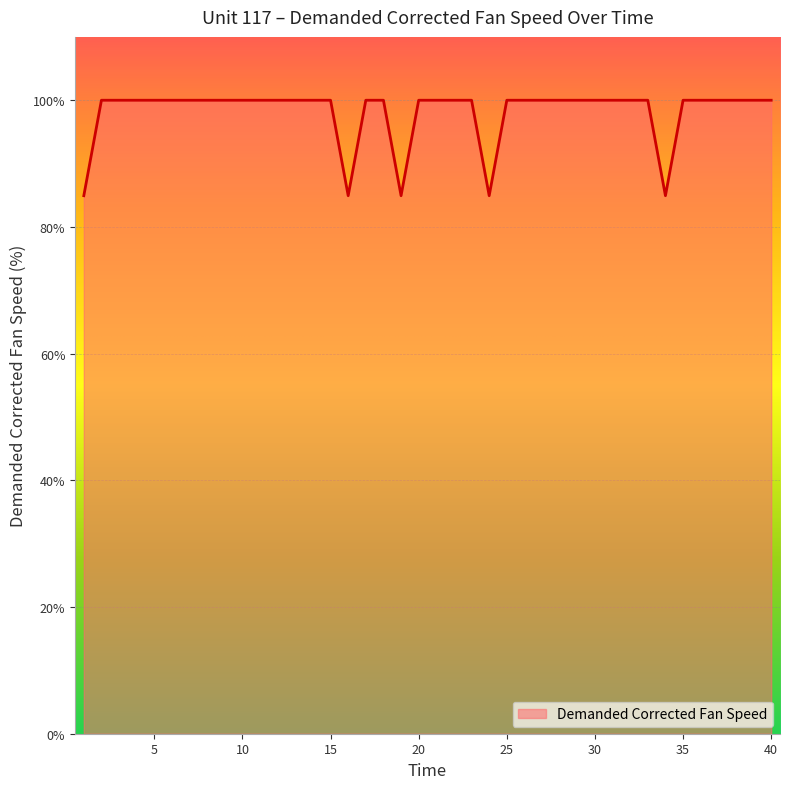

What is the smallest value displayed?

84.9